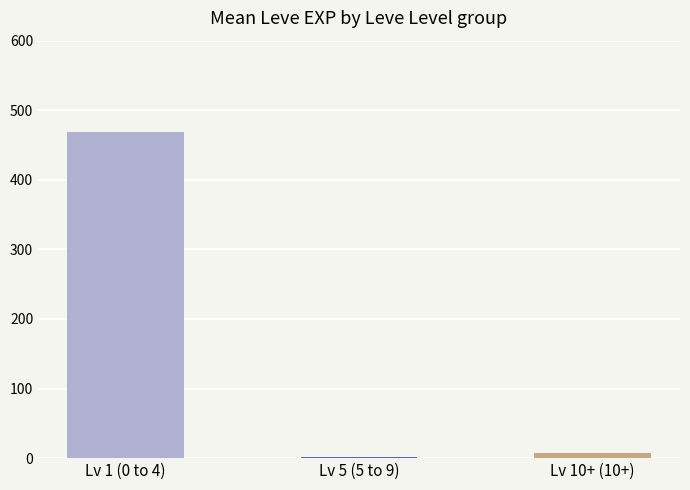

What is the average value?

159.3